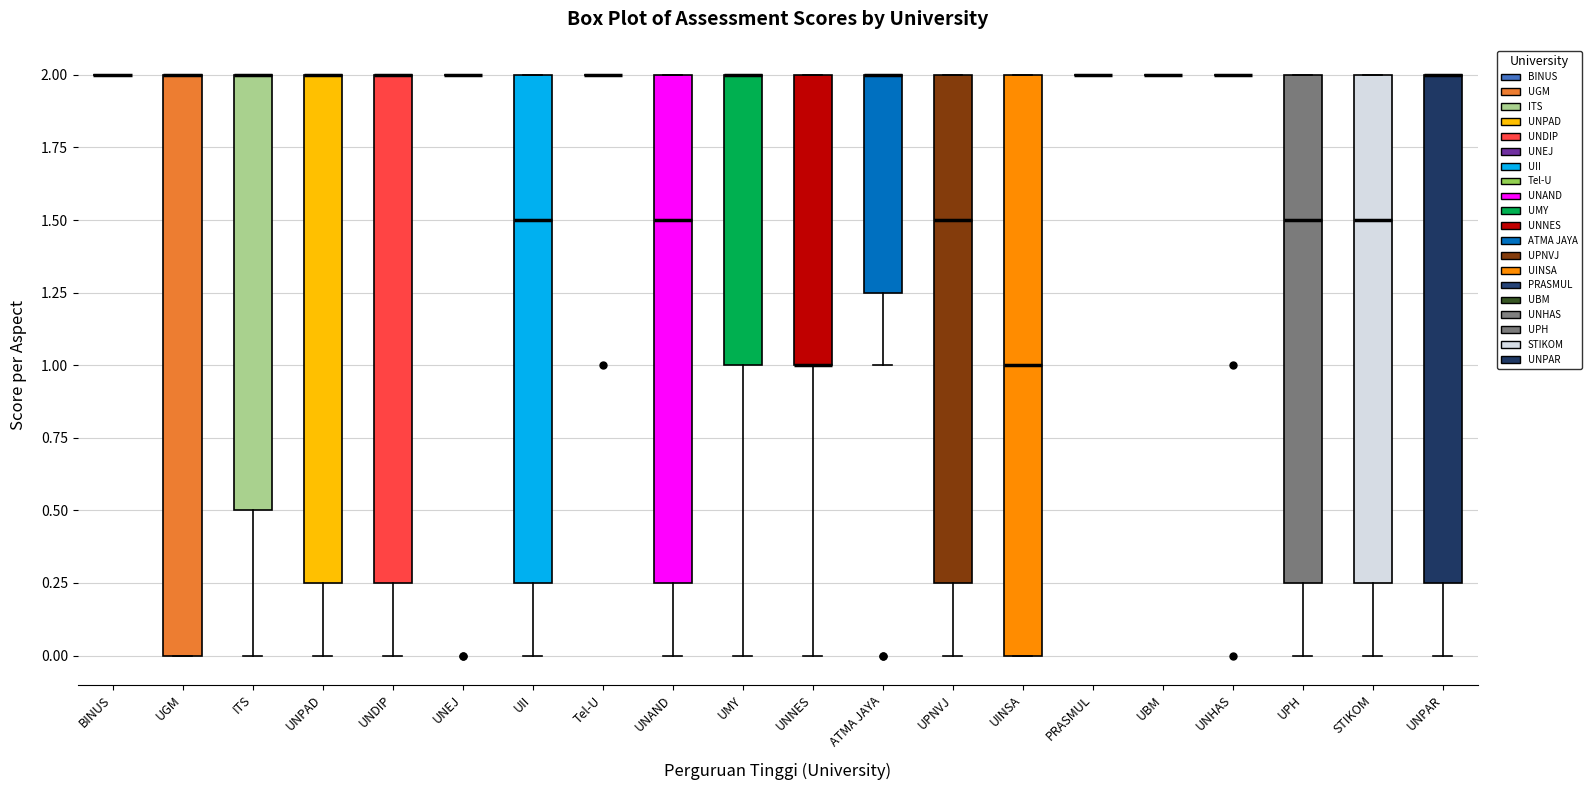

Where is the lower edge of the box for UNDIP on the y-axis? The values are not printed on the chart, so give them approximately, as read against the axis.

0.25